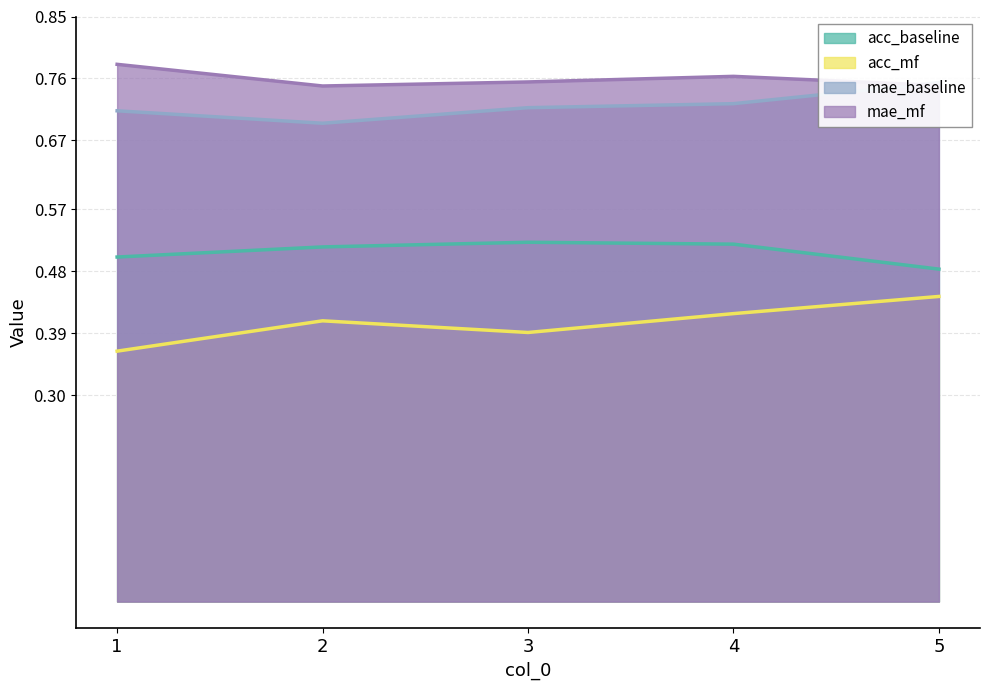

True or false: acc_mf has more than 2 interior local peaks.

False